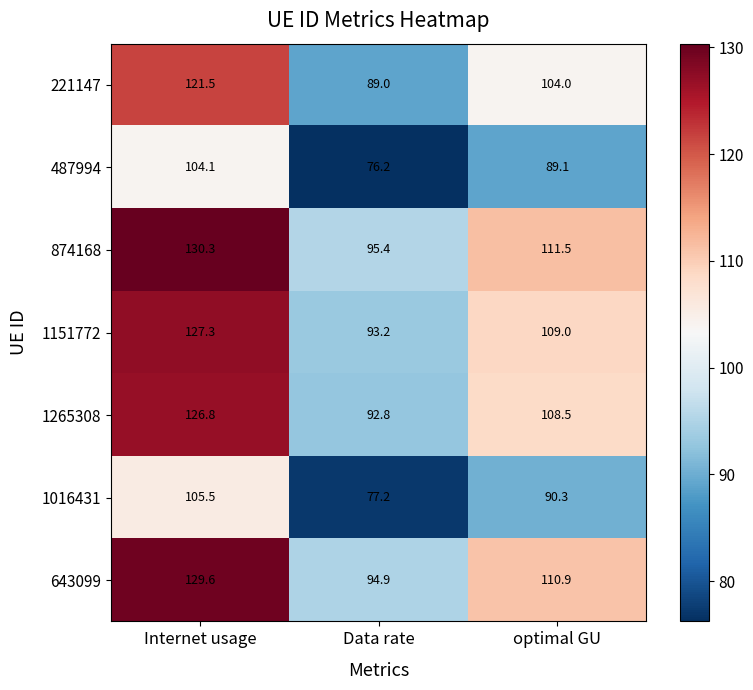

At which category is the sum across all series the highest?

Internet usage